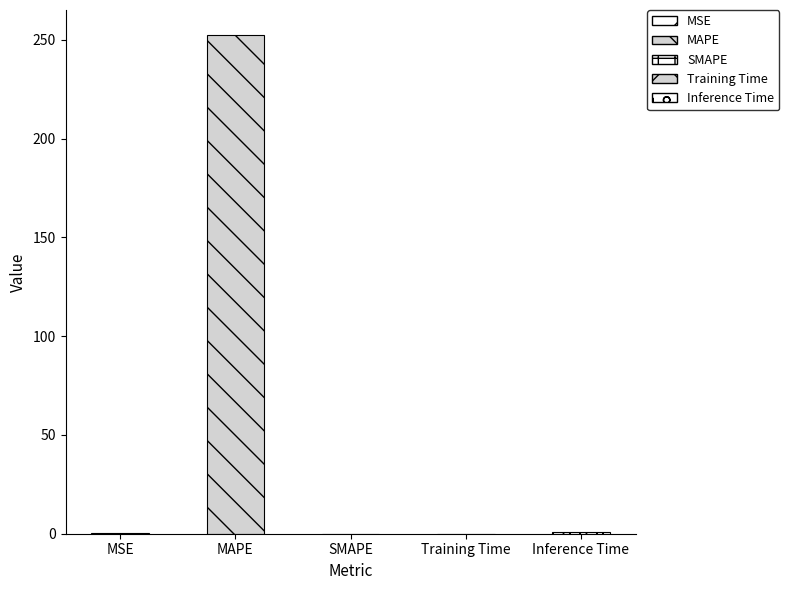

How many bars are there in total?

5